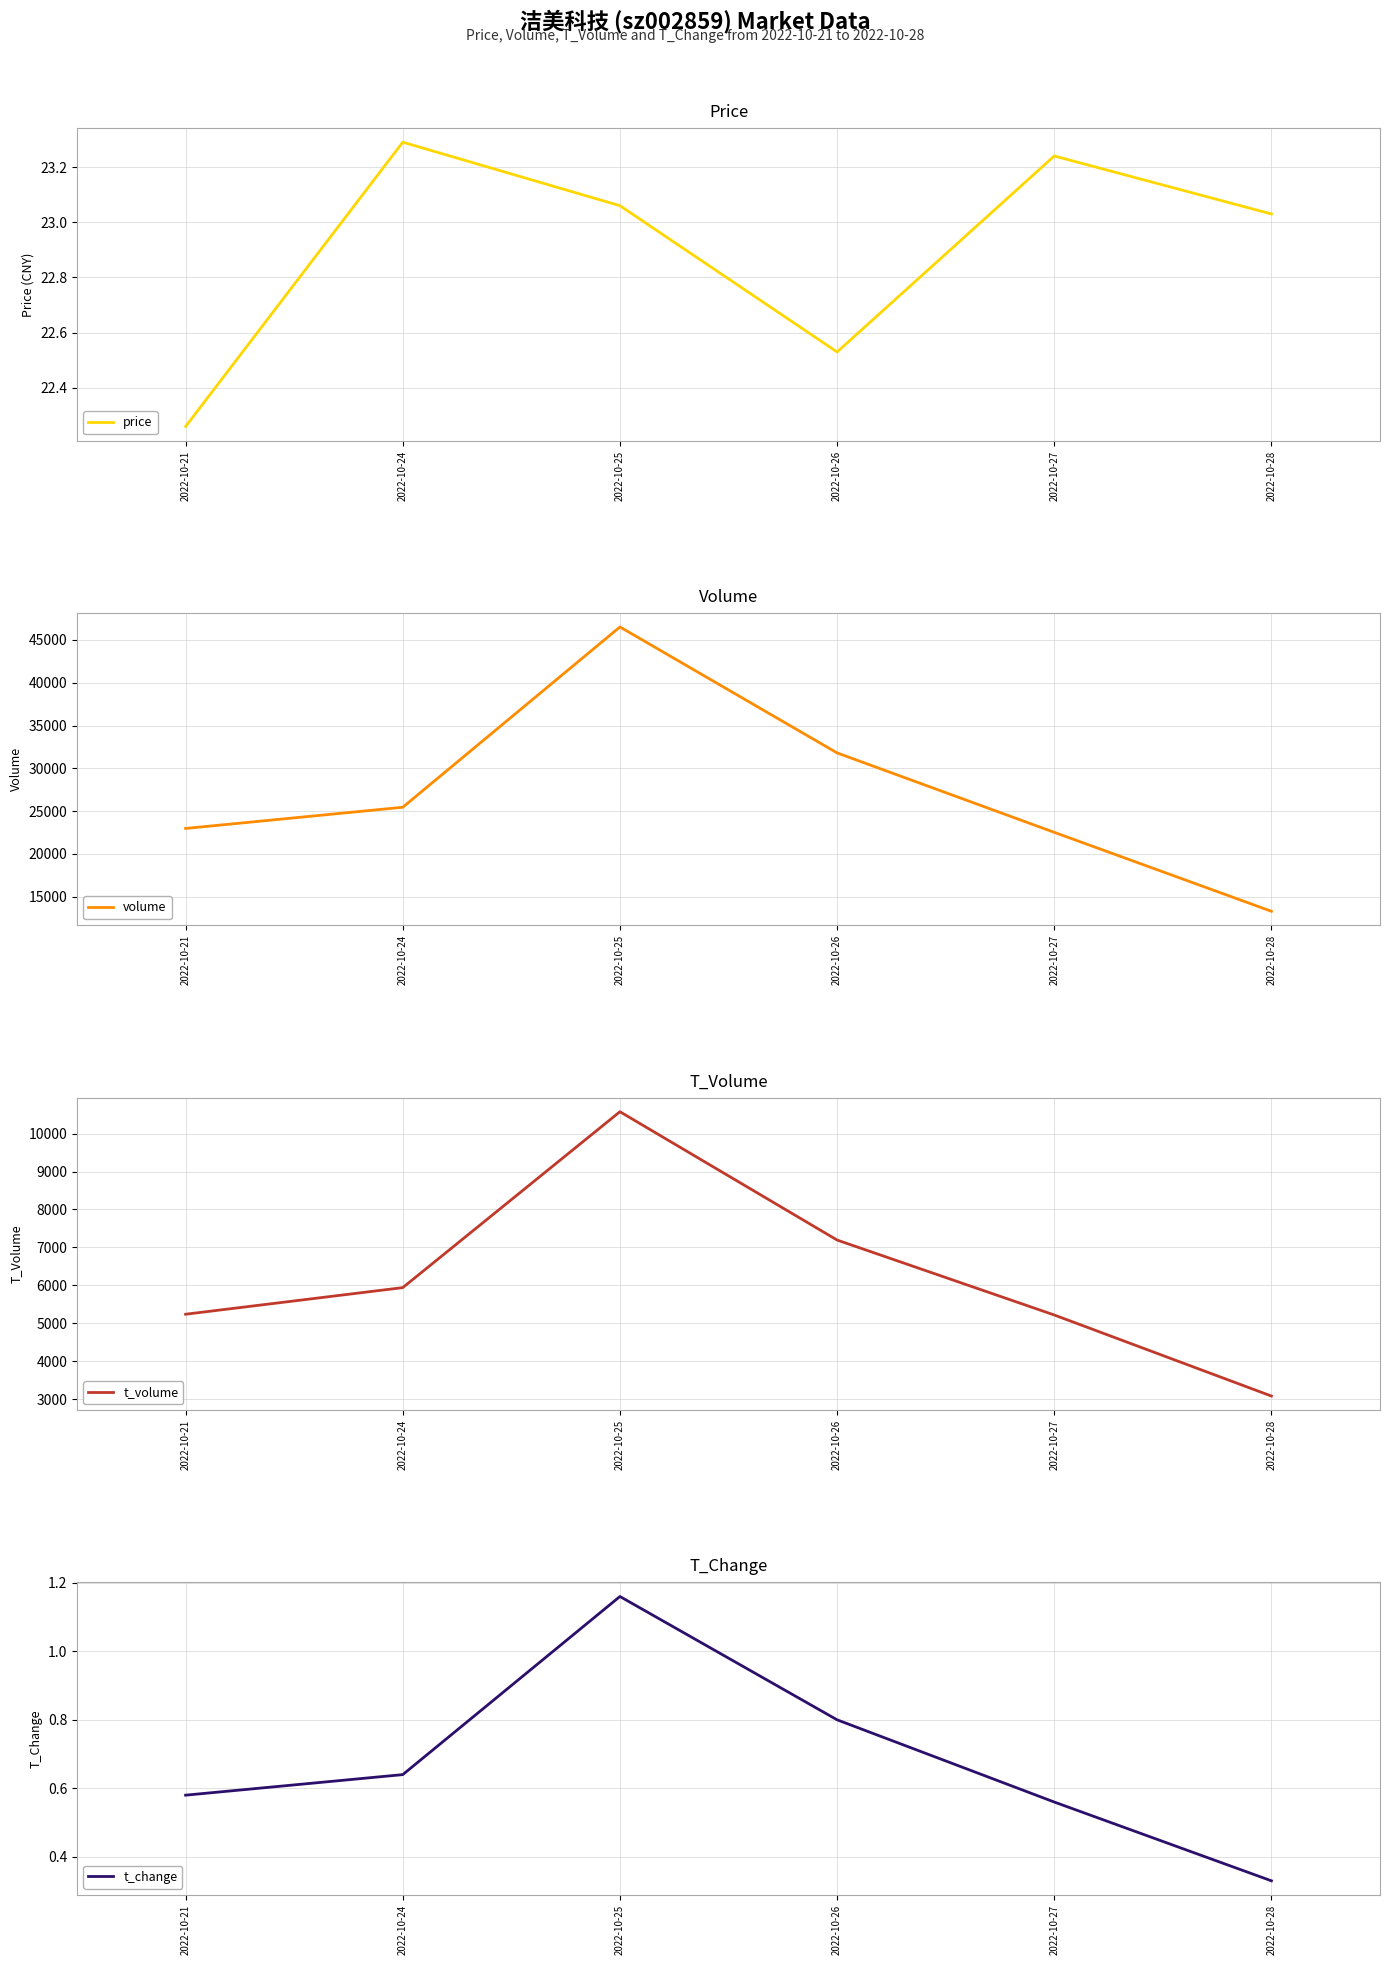

Which series has the largest range (max minus min)?

volume